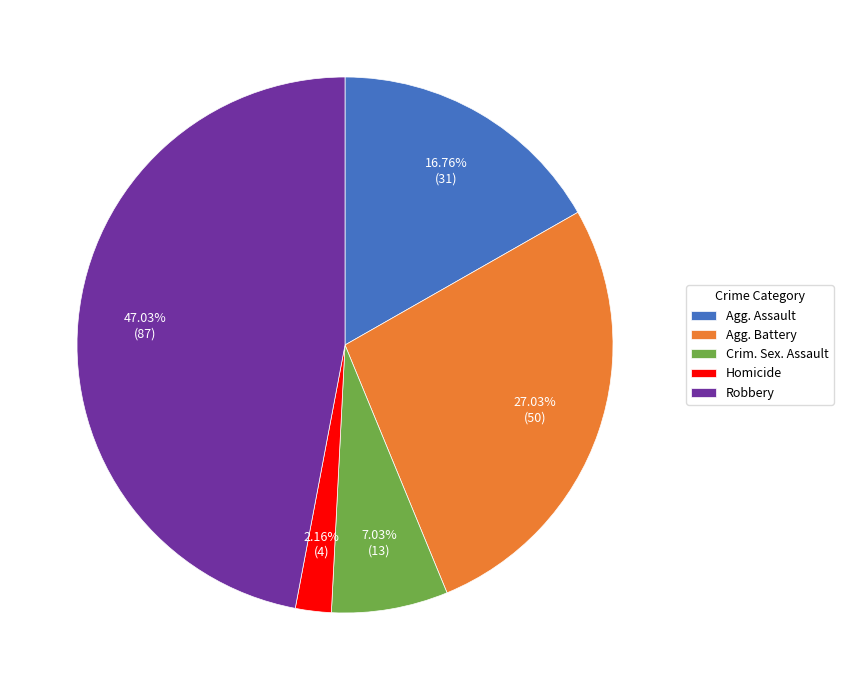

To the nearest percent, what is the average slice percentage?

20%